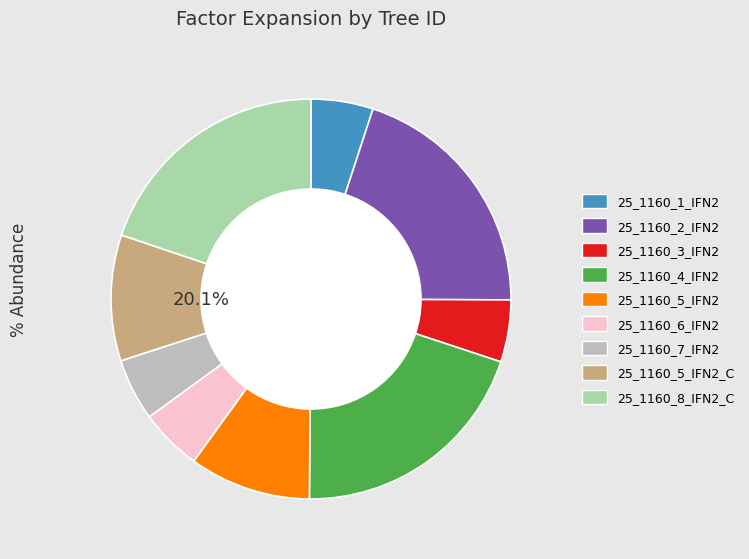

True or false: 25_1160_7_IFN2 accounts for 5% of the total.

True